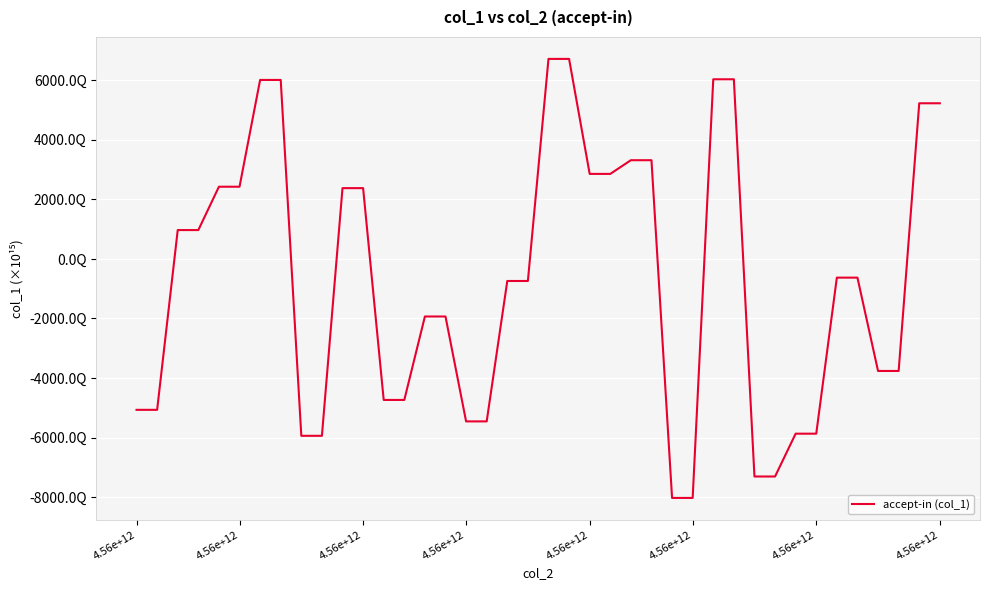

Does the chart display data point markers on the line(s)?

No